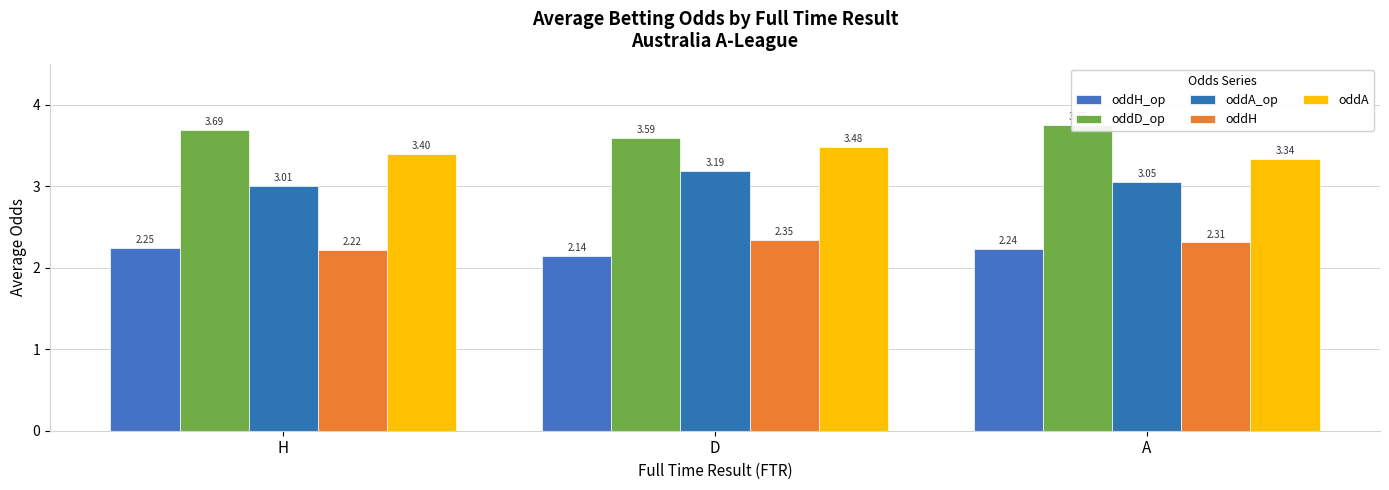

Reading right to left, extract all data points from this chart.

oddH_op: A=2.2	D=2.1	H=2.2
oddD_op: A=3.8	D=3.6	H=3.7
oddA_op: A=3.1	D=3.2	H=3.0
oddH: A=2.3	D=2.3	H=2.2
oddA: A=3.3	D=3.5	H=3.4